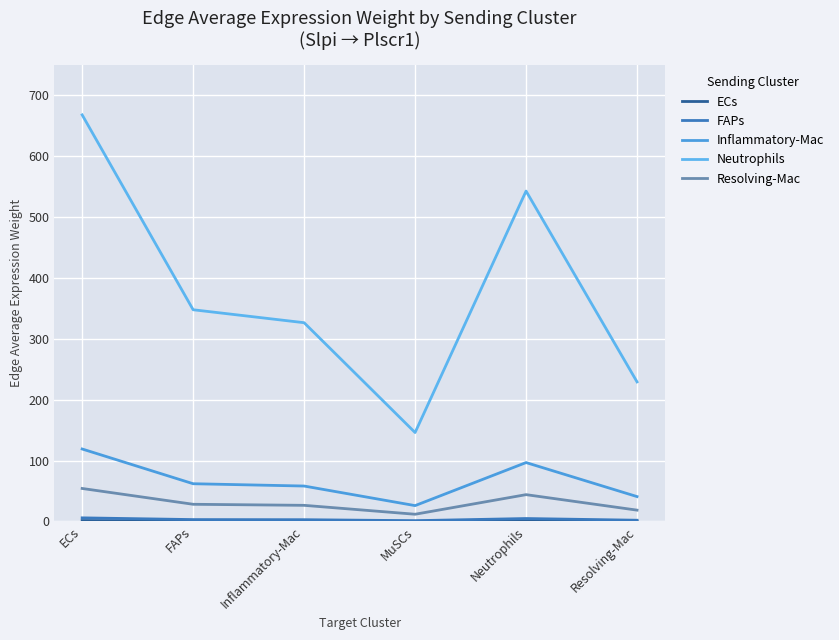

True or false: Inflammatory-Mac and Resolving-Mac intersect in this chart.

False